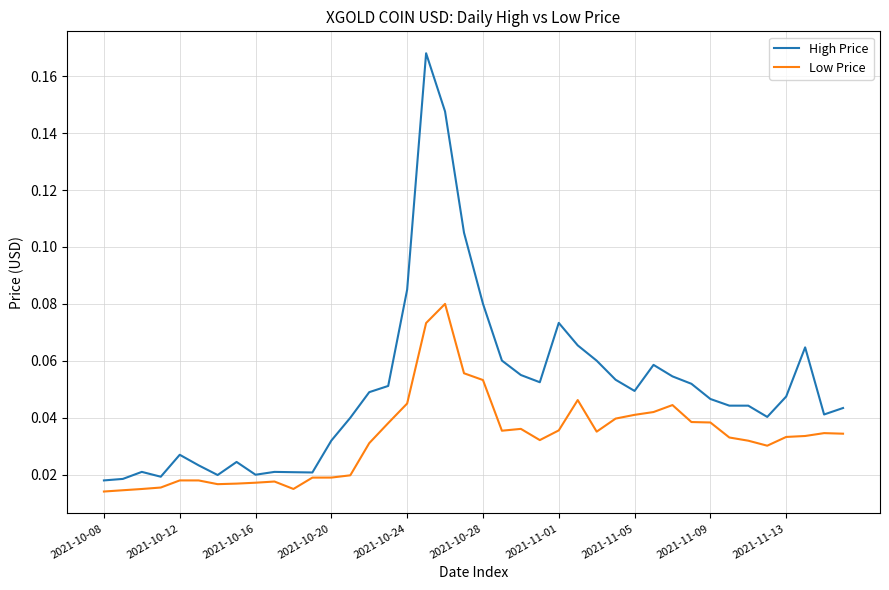

True or false: High Price and Low Price intersect in this chart.

False